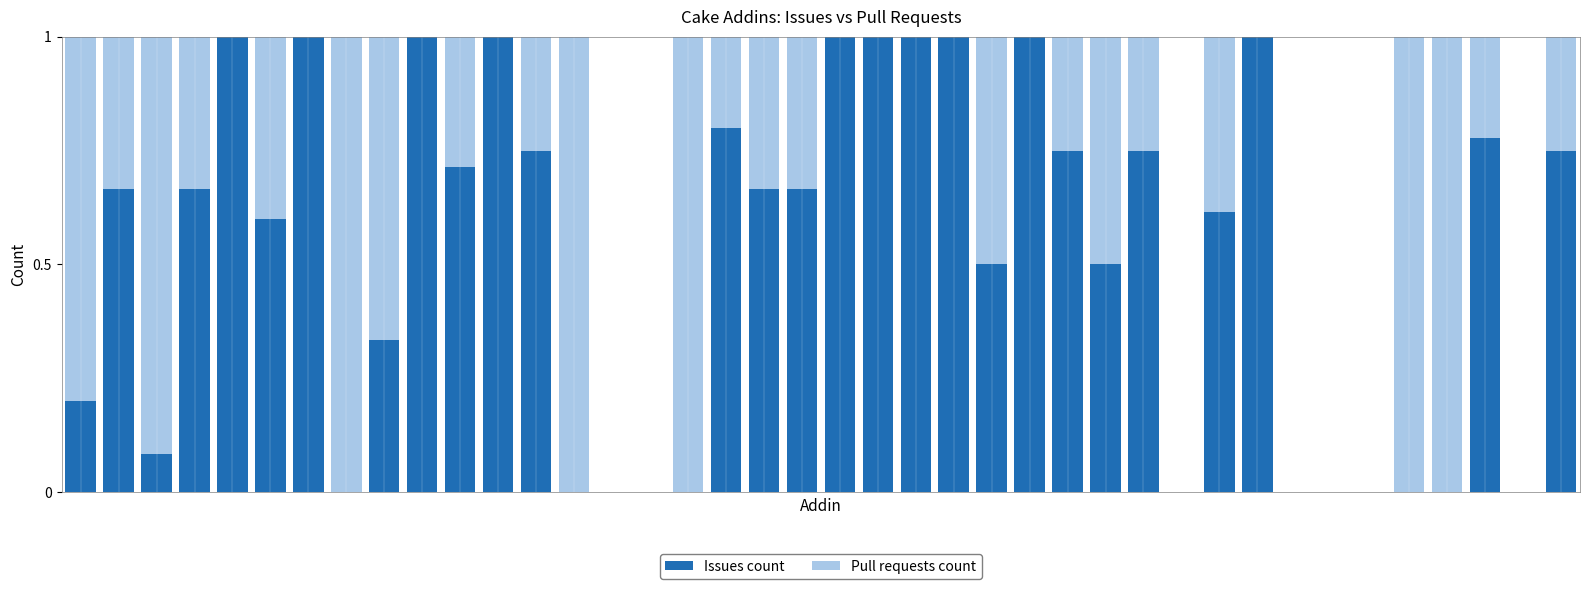

What is the sum of all Issues count values?

20.8